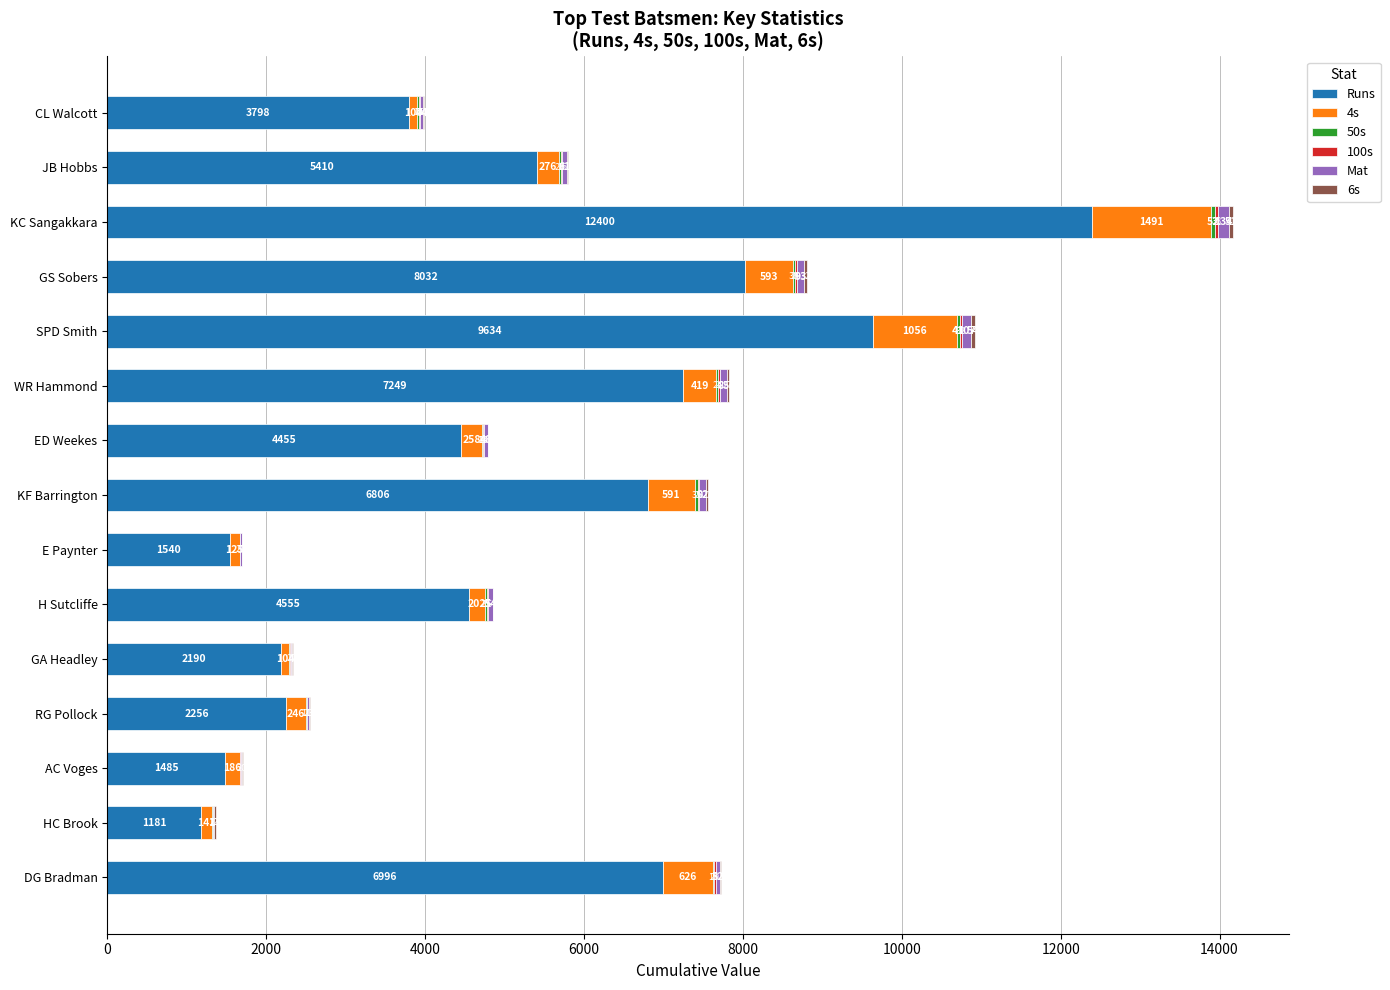

Is it true that Runs equals 4455 at ED Weekes?

True